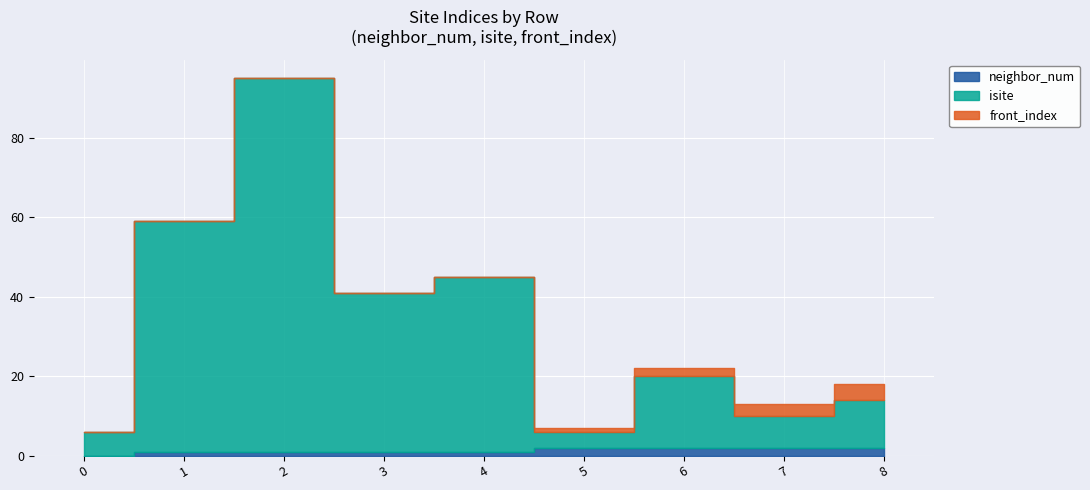

What is the sum of the isite values at 5 and 8?

16